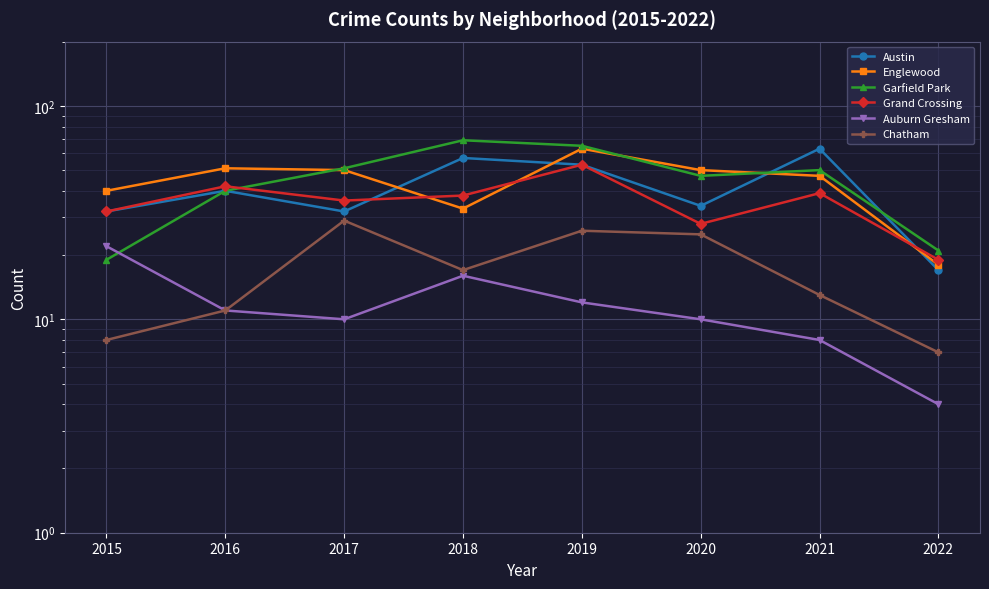

Reading left to right, extract all data points from this chart.

Austin: 2015=32	2016=40	2017=32	2018=57	2019=53	2020=34	2021=63	2022=17
Englewood: 2015=40	2016=51	2017=50	2018=33	2019=63	2020=50	2021=47	2022=18
Garfield Park: 2015=19	2016=40	2017=51	2018=69	2019=65	2020=47	2021=50	2022=21
Grand Crossing: 2015=32	2016=42	2017=36	2018=38	2019=53	2020=28	2021=39	2022=19
Auburn Gresham: 2015=22	2016=11	2017=10	2018=16	2019=12	2020=10	2021=8	2022=4
Chatham: 2015=8	2016=11	2017=29	2018=17	2019=26	2020=25	2021=13	2022=7